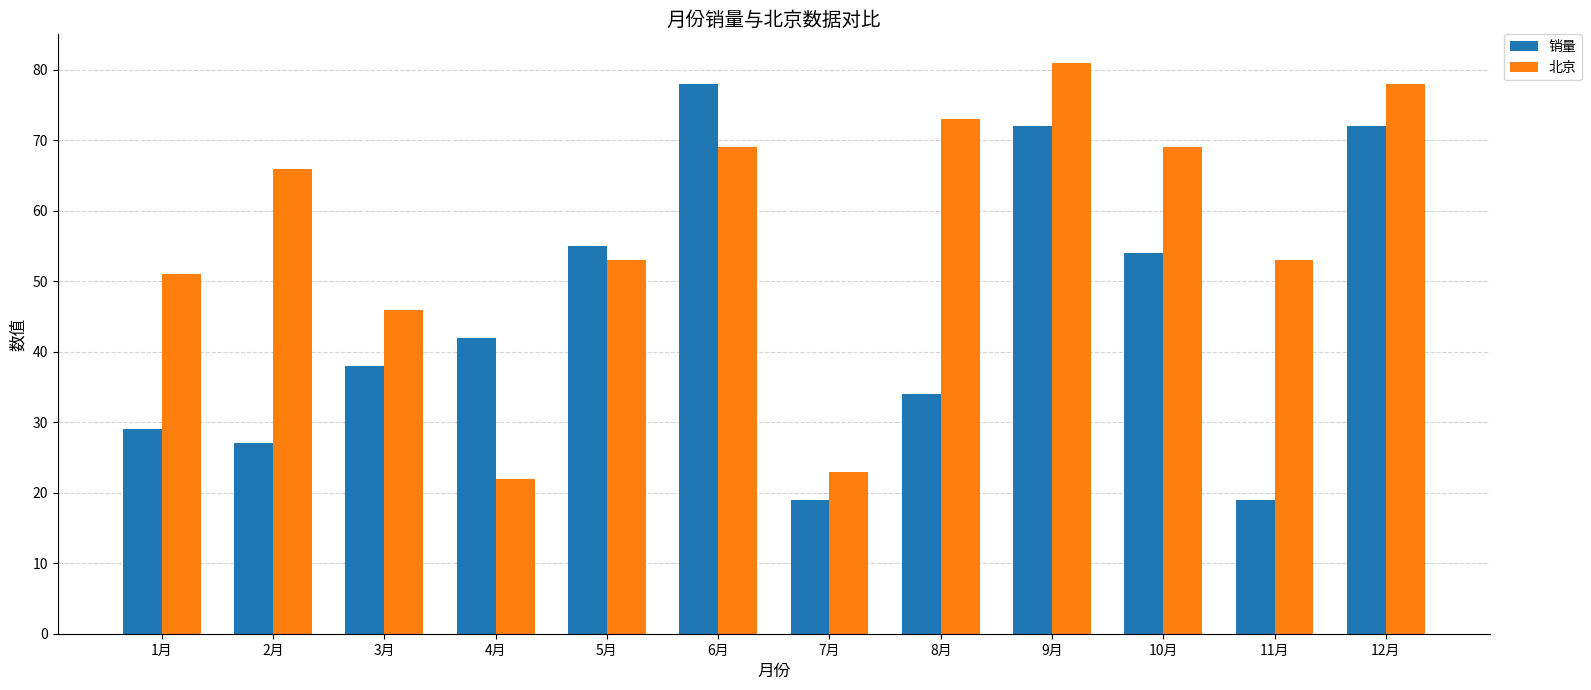

Which label corresponds to the largest value in the chart?

9月